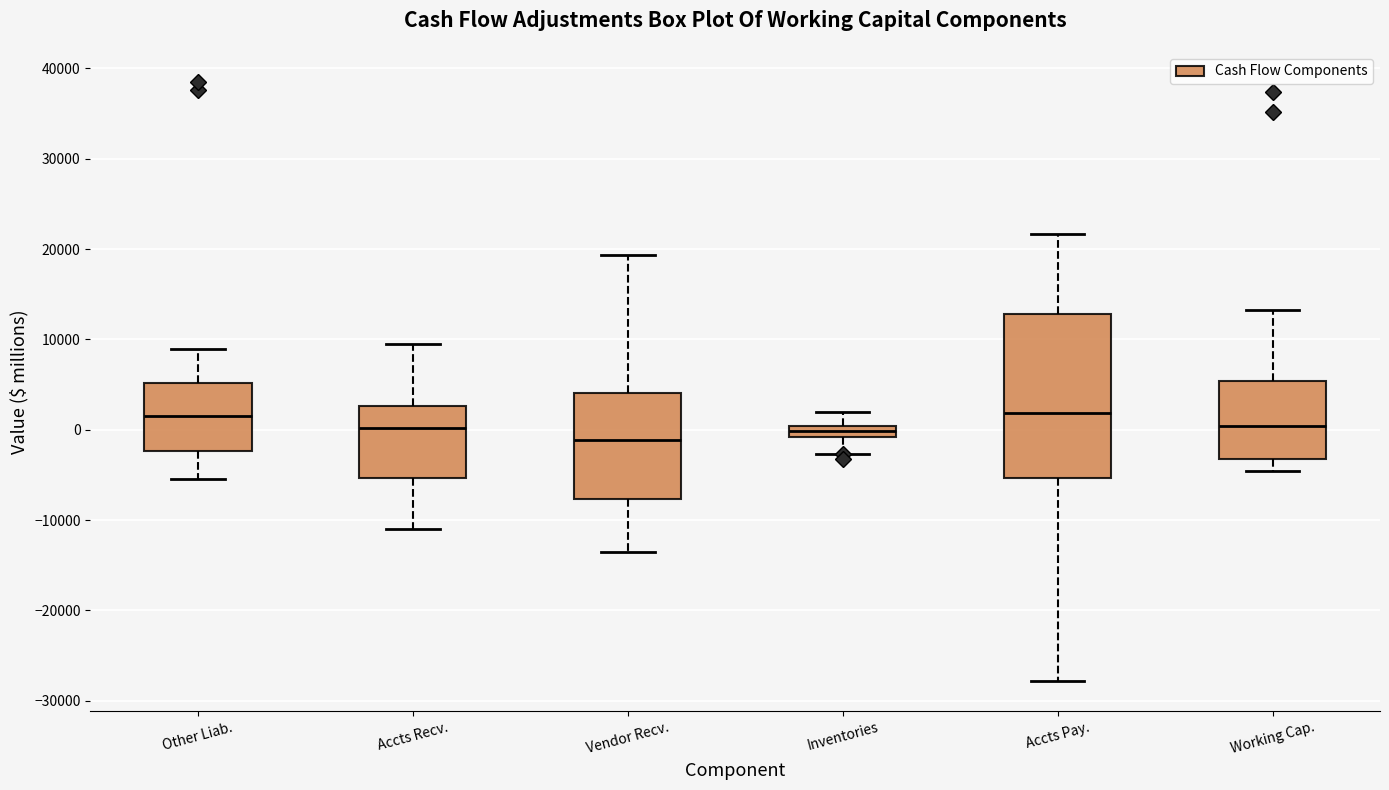

Which box is the tallest, from its lower edge to its upper edge?

Accts Pay.